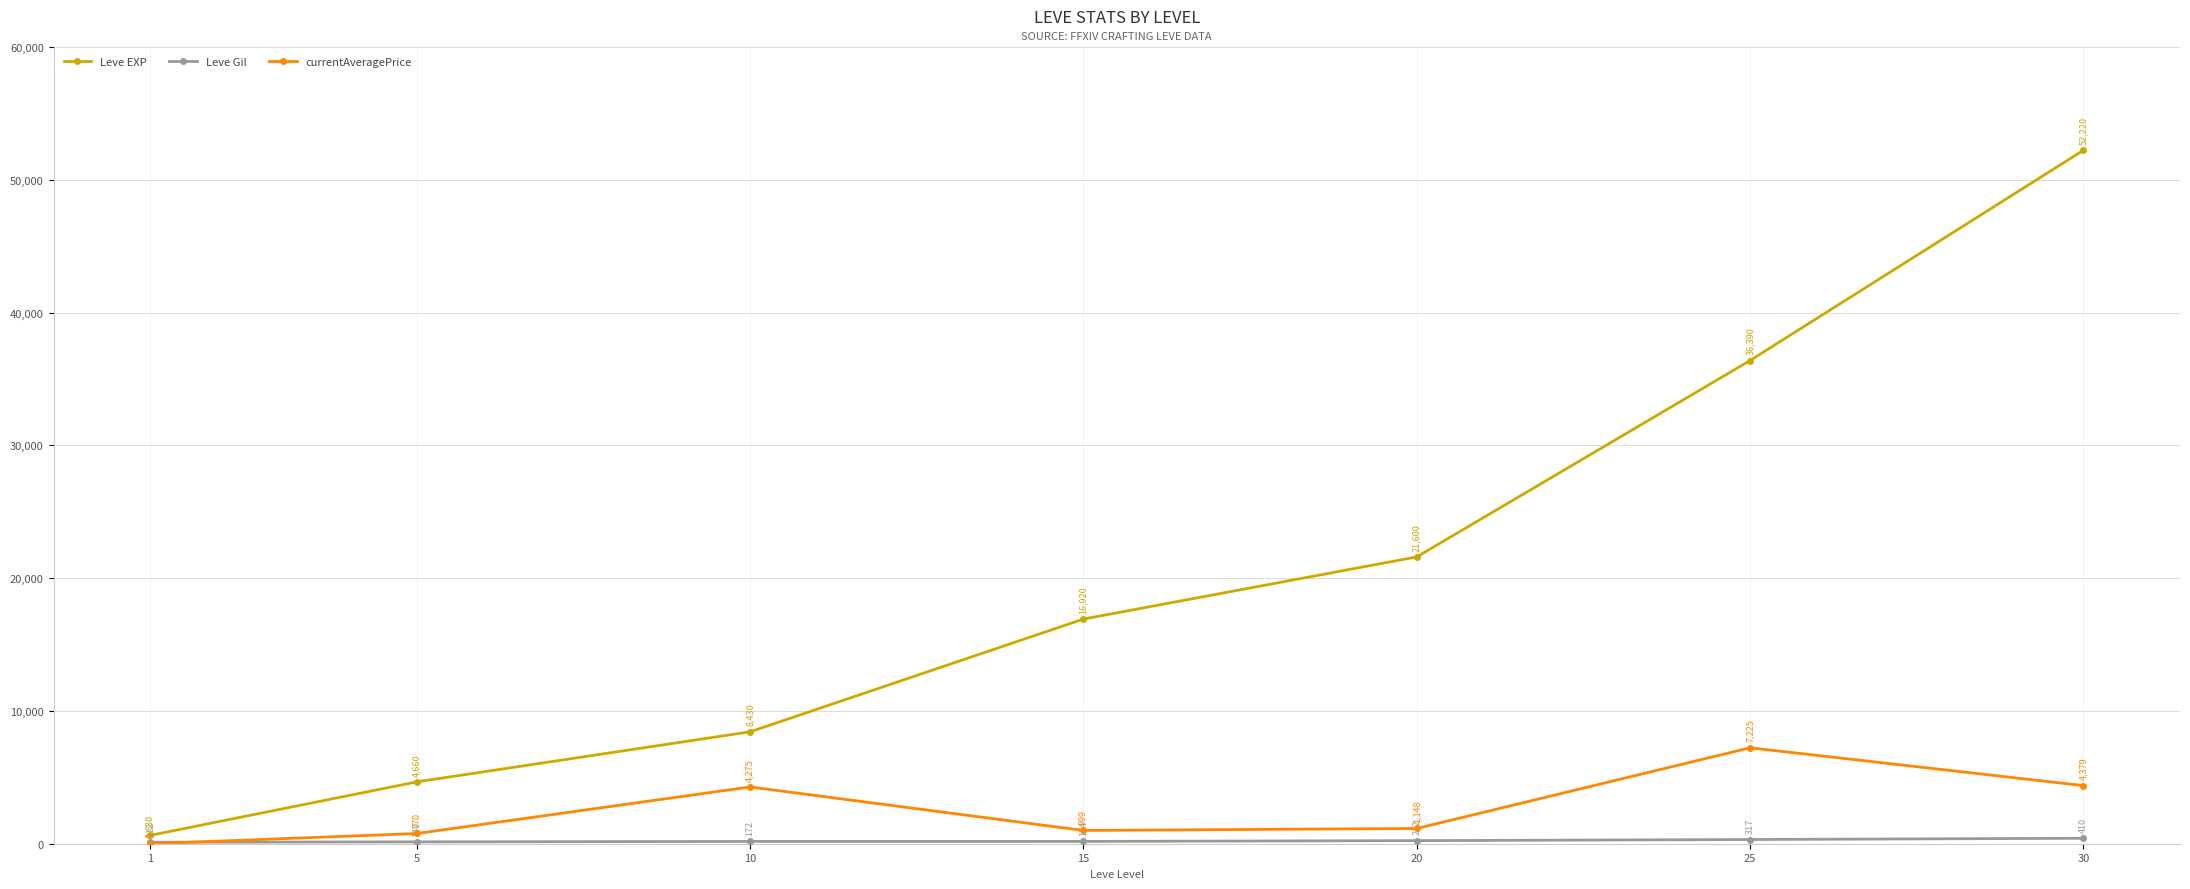

True or false: Leve EXP and currentAveragePrice cross at least once.

False